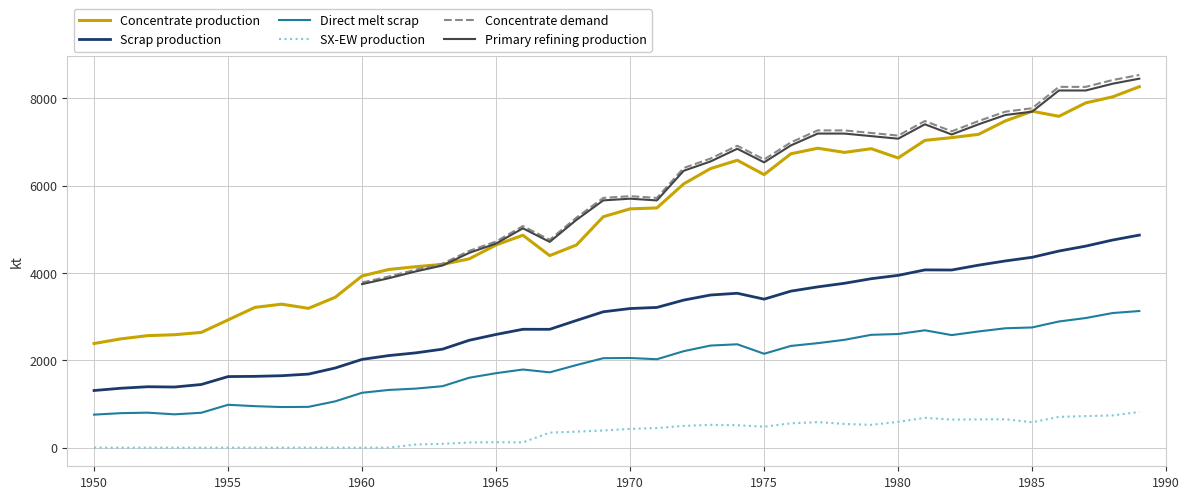

In SX-EW production, how many points are higher than both neighbors (excluding endpoints)?

5